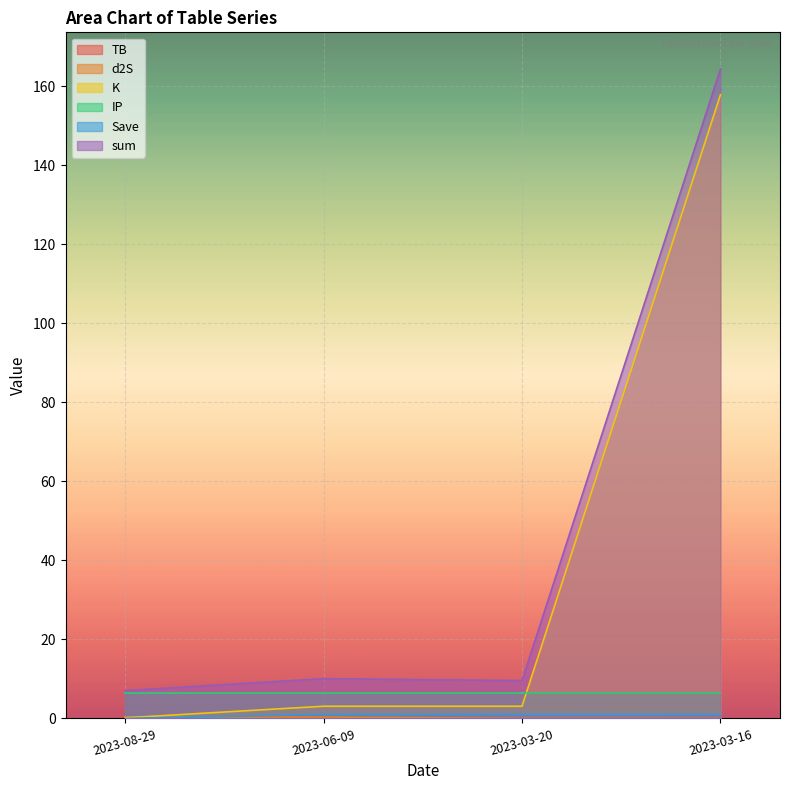

What position from the left is 2023-08-29?

1